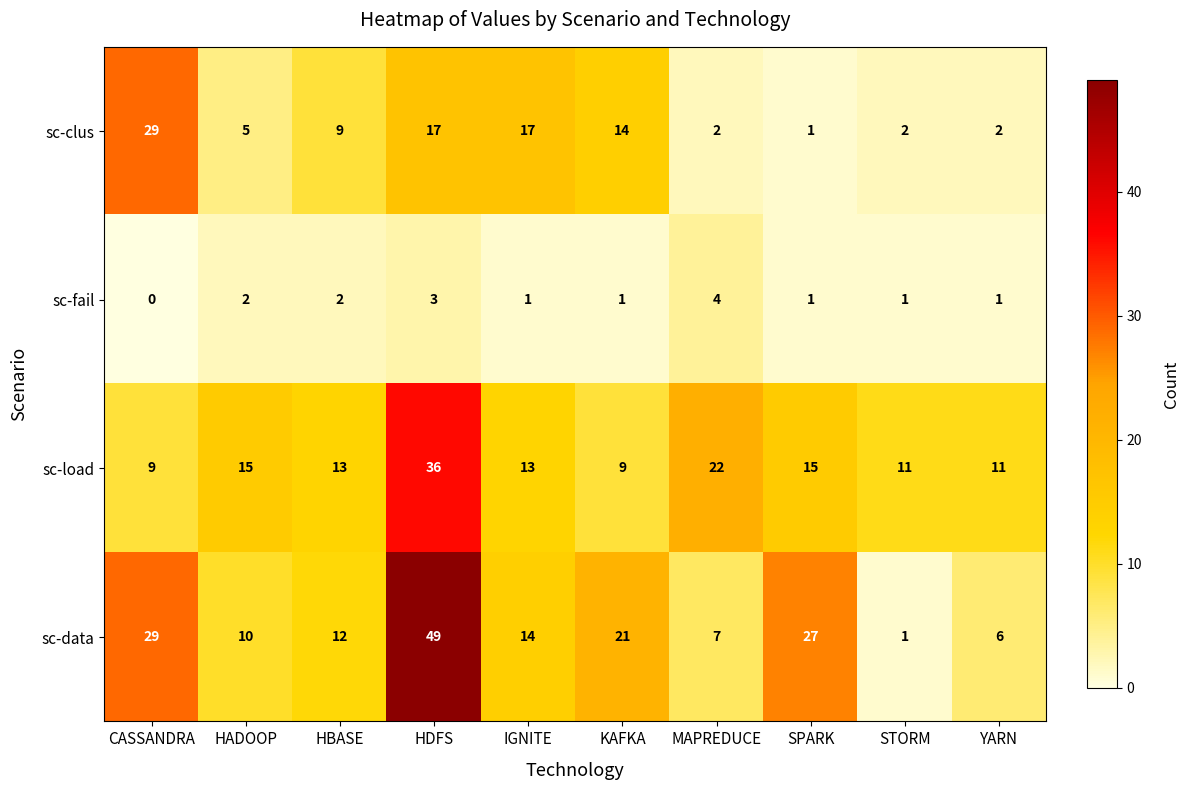

Which category has the lowest value across all series?

CASSANDRA